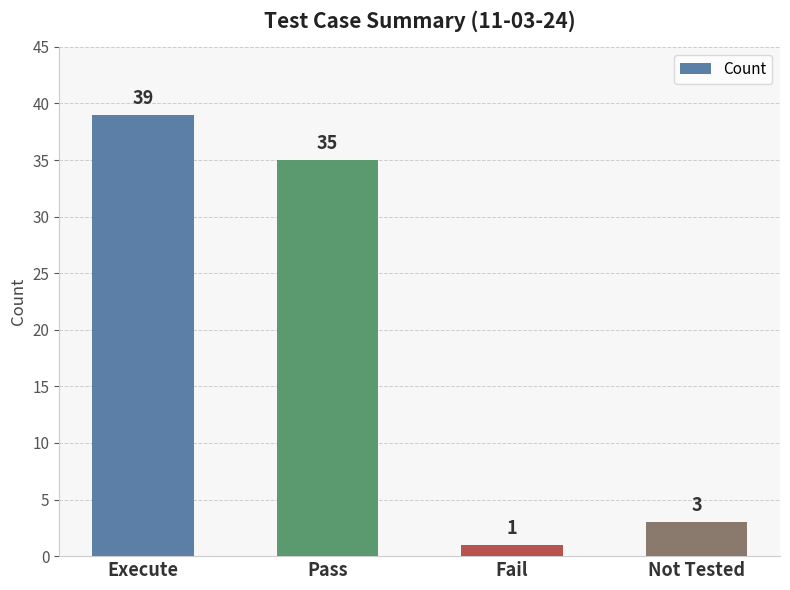

What is the minimum value shown in the chart?

1